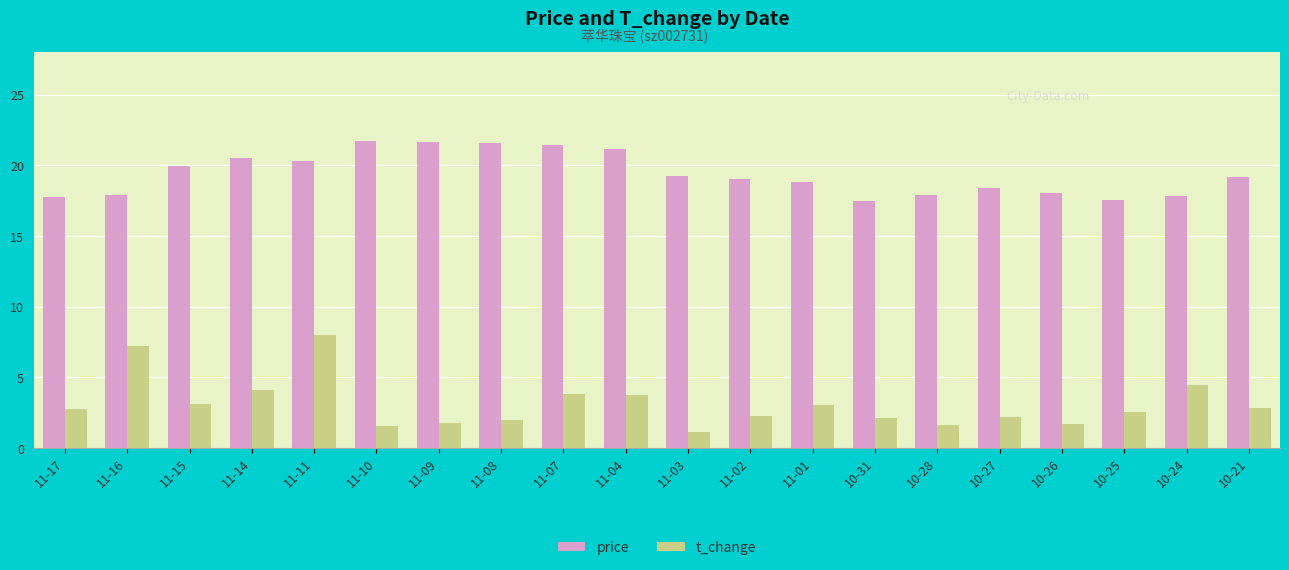

What is the average value of the t_change series?

3.1